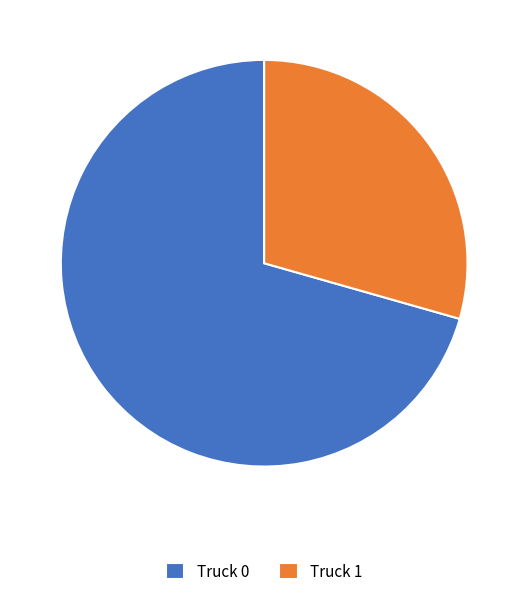

Do Truck 0 and Truck 1 together represent more than half of the pie?

Yes